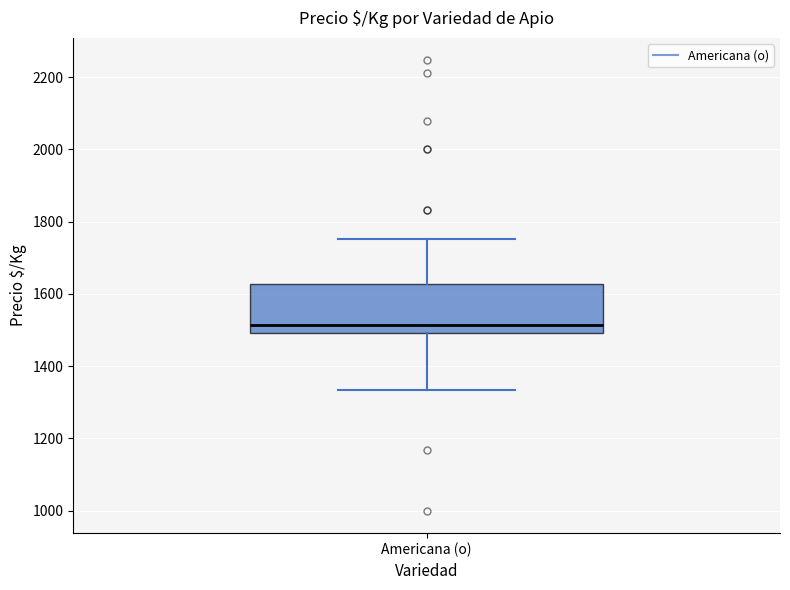

Where does the median line of the box for Americana (o) sit on the y-axis? The values are not printed on the chart, so give them approximately, as read against the axis.

1520